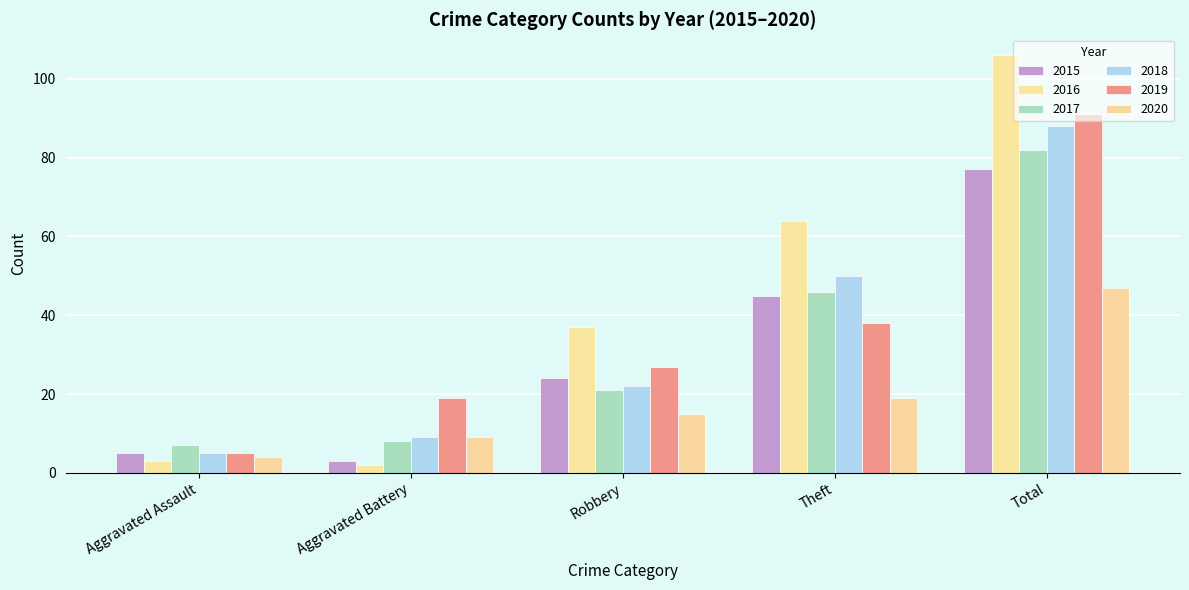

Are the bars grouped side by side (vs. stacked)?

Yes